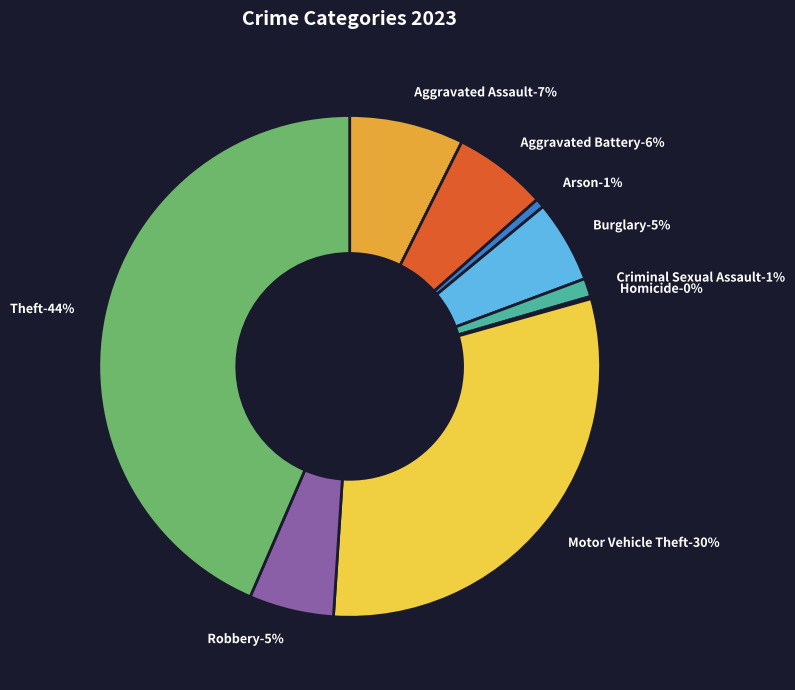

The Arson slice represents 1% of the pie. True or false?

True